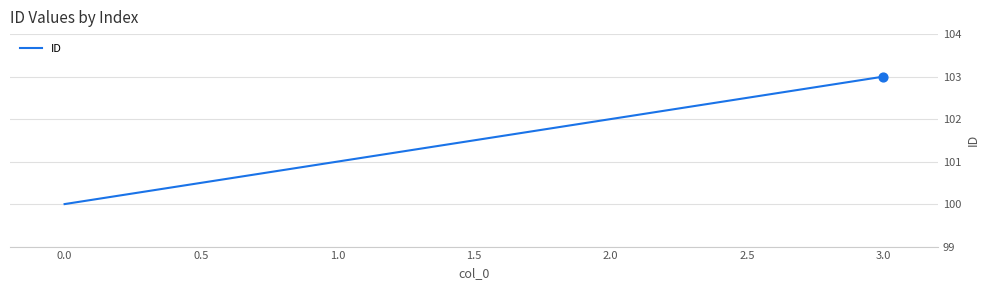

What is the change in value from 0.0 to 1.0?

+1